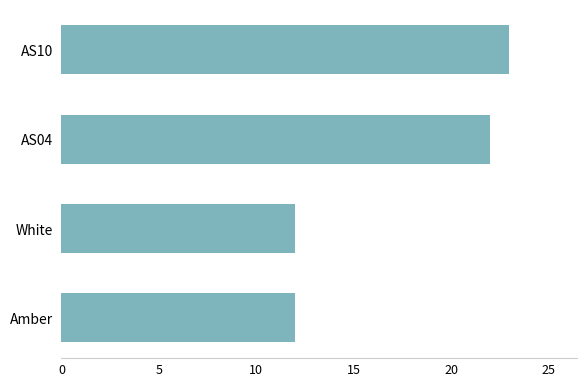

Reading bottom to top, list all the values displayed in this chart.

Amber=12	White=12	AS04=22	AS10=23